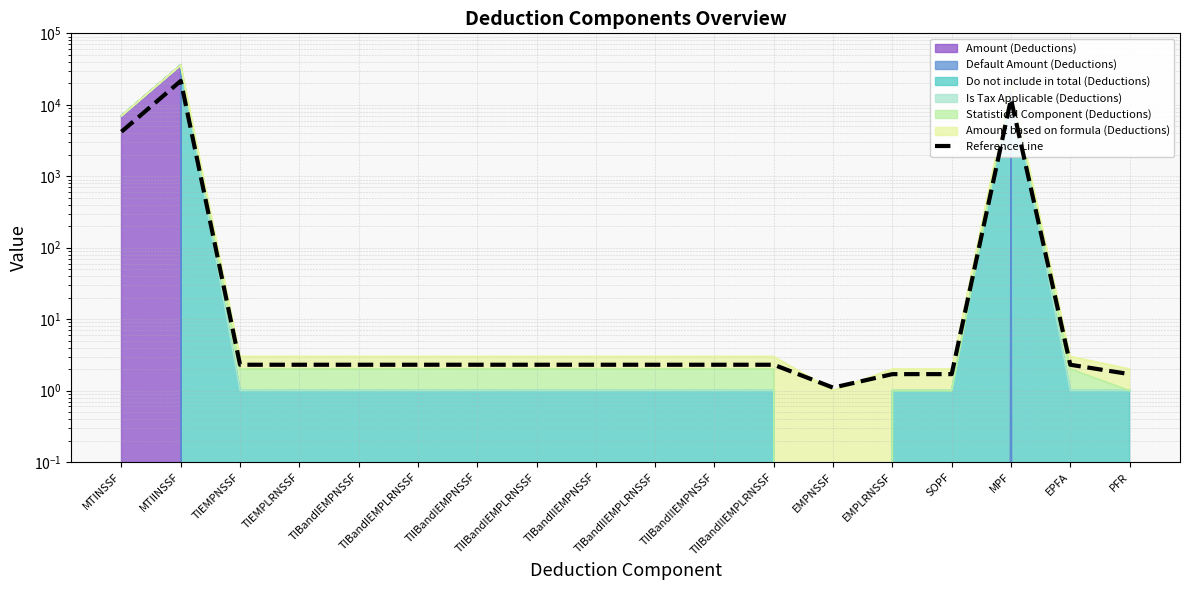

What is the value of the 7th point from the left?

2.3